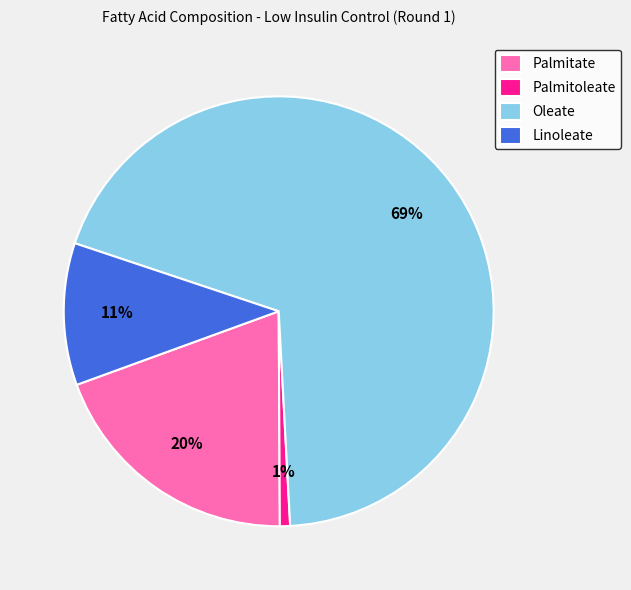

True or false: Oleate accounts for 61% of the total.

False